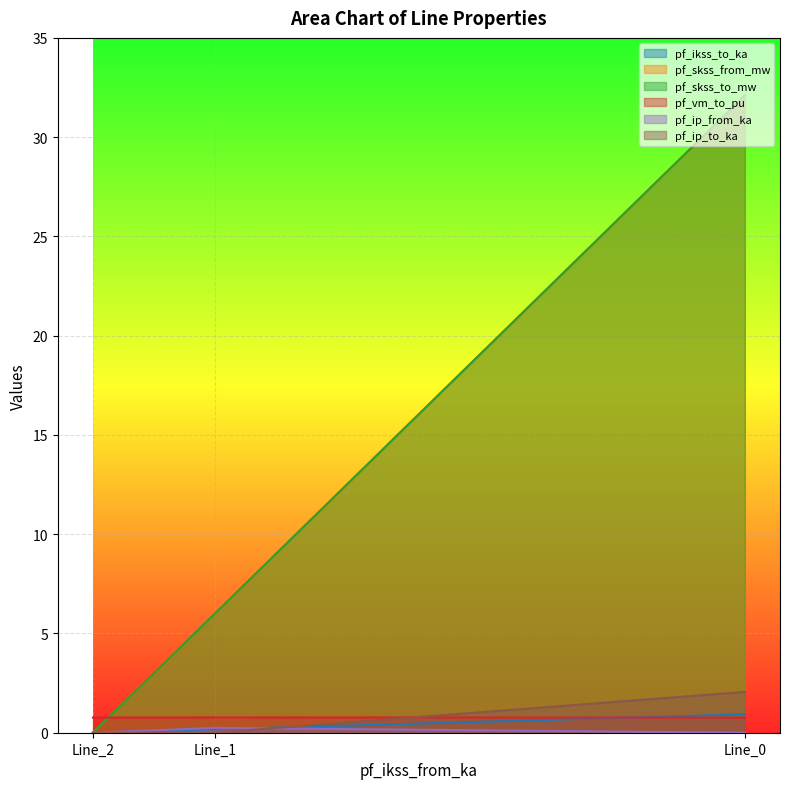

What is the value of the pf_skss_to_mw point at the 2nd from the left?

6.0